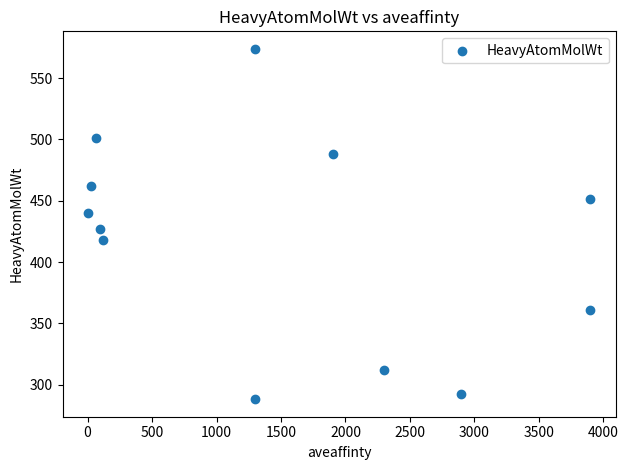

What is the average X value?

1484.3